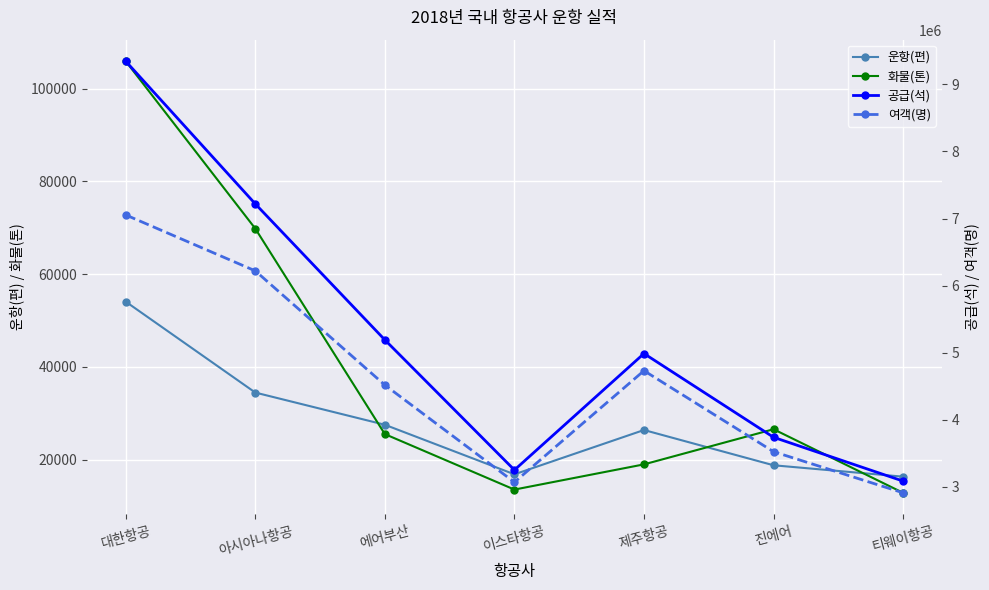

Is it true that 여객(명) equals 6219707 at 아시아나항공?

True